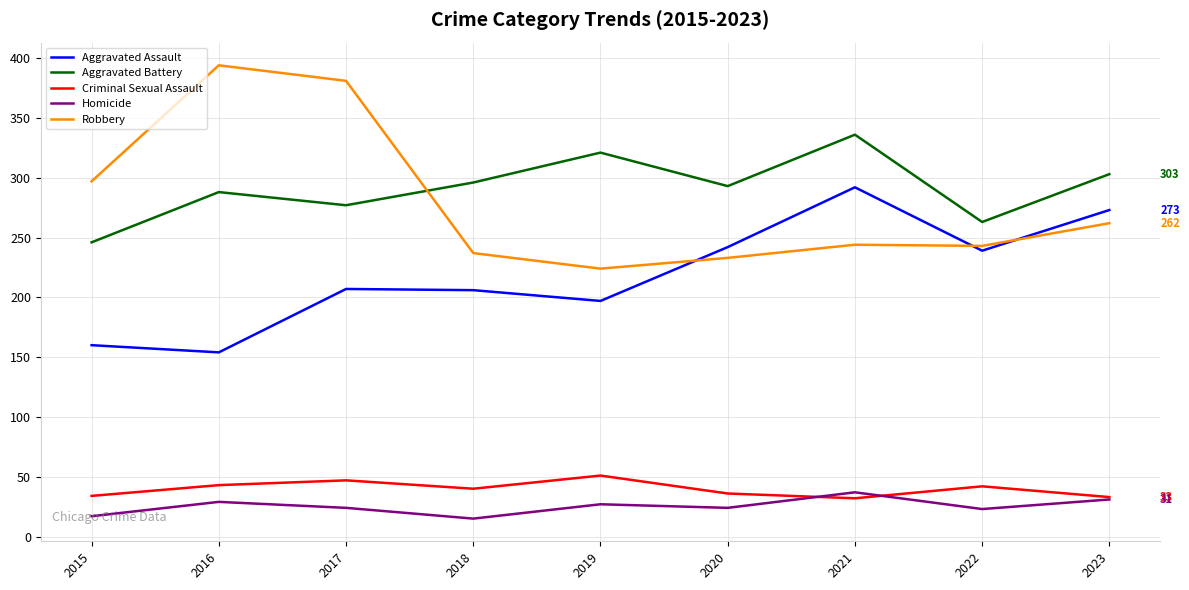

What is the difference between the maximum and minimum values in the Aggravated Assault series?

138